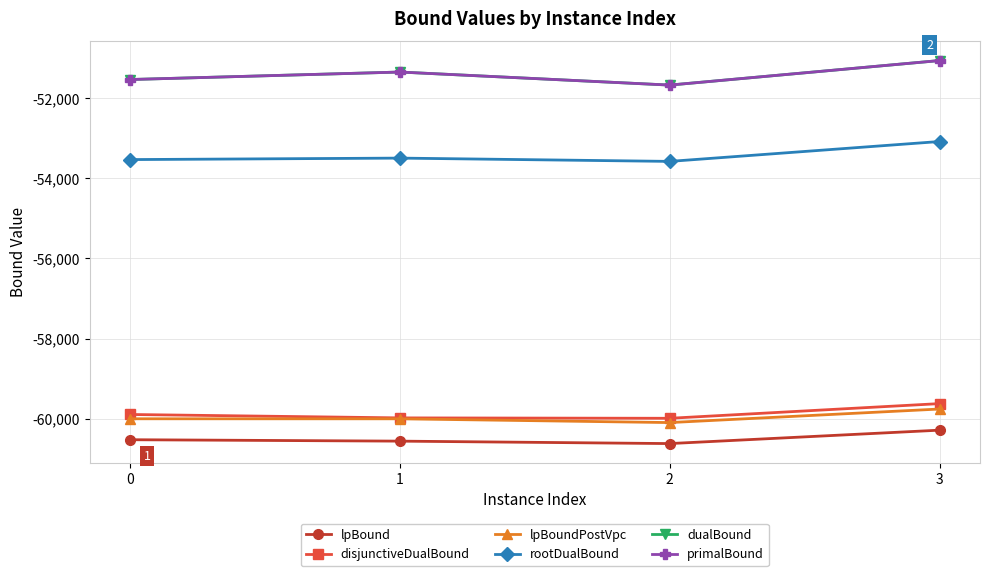

Which has a higher value, 1 or 2?

1